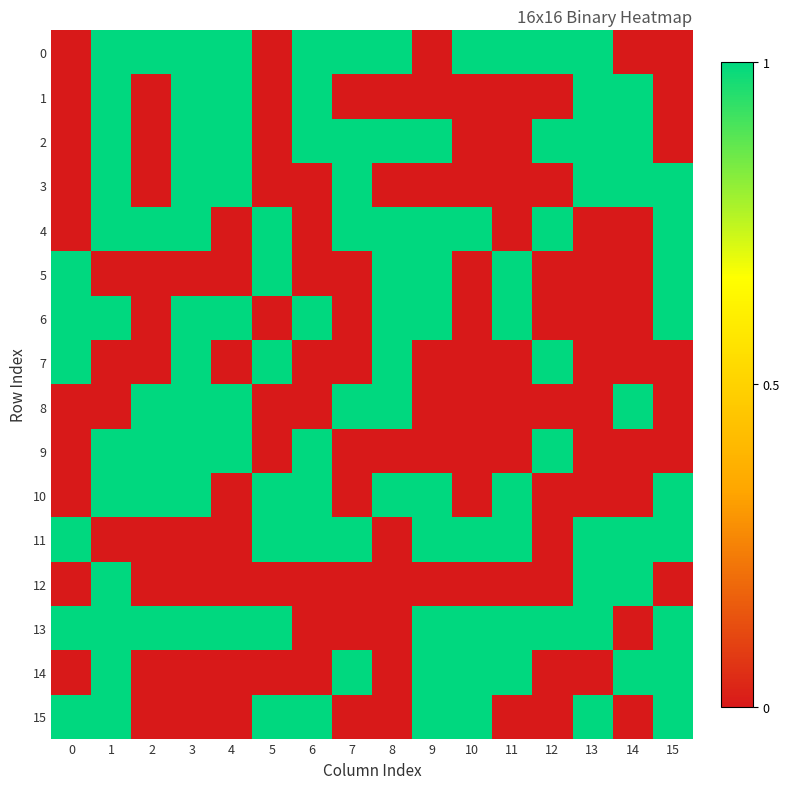

Which has a higher value, 6 or 9?

6